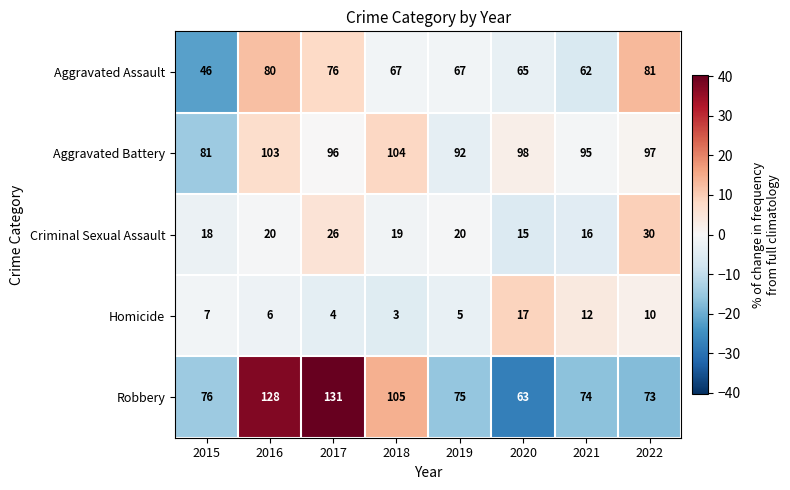

What is the maximum value for Aggravated Assault?

81